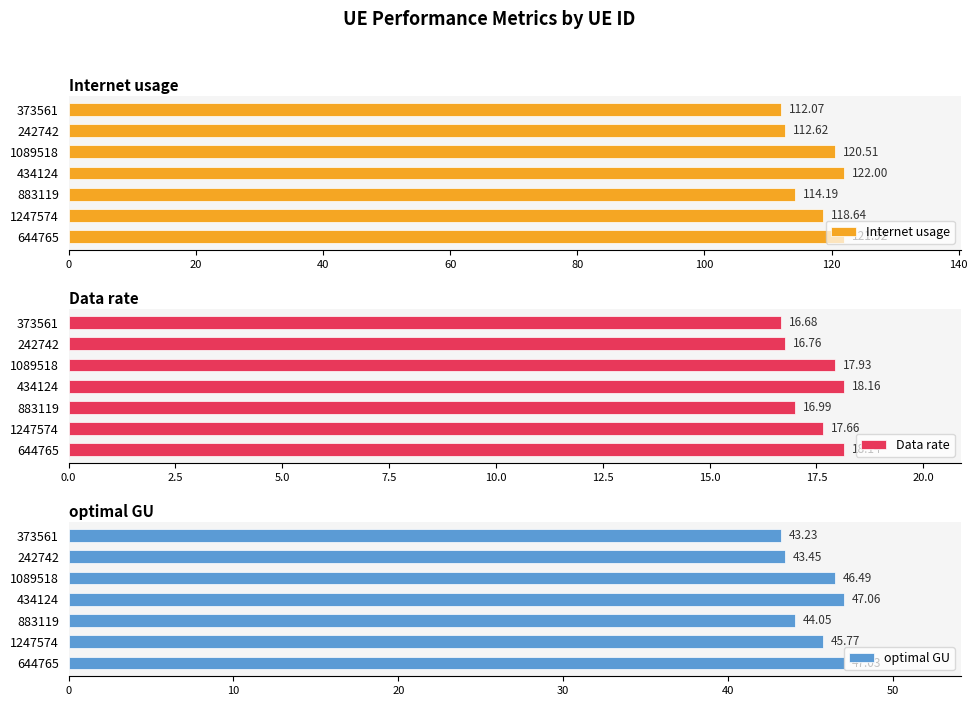

What is the minimum value for Data rate?

16.7